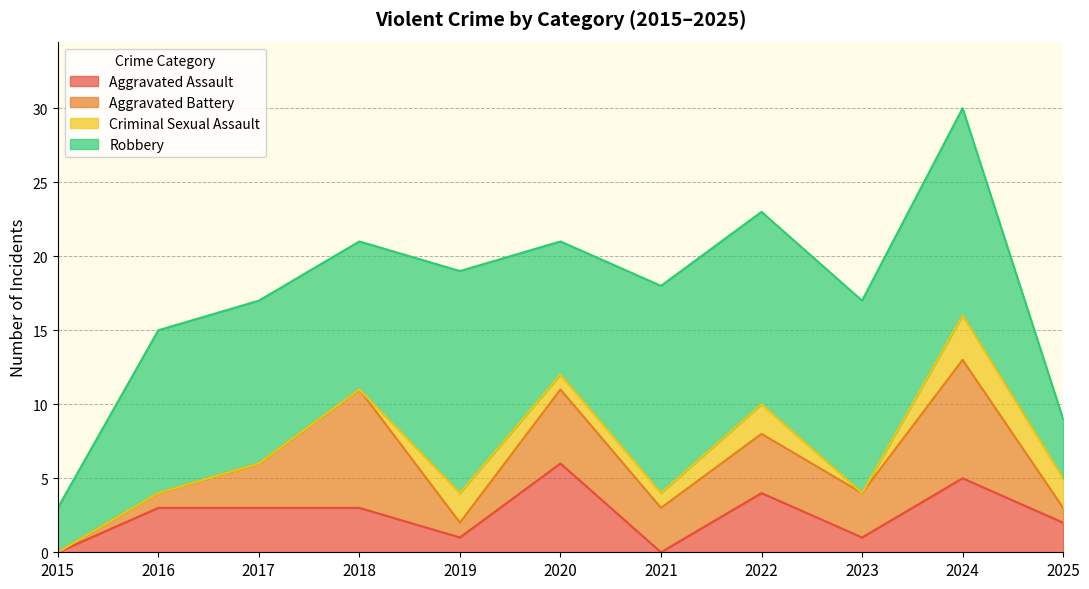

How many values in the Criminal Sexual Assault series are below 1?

5